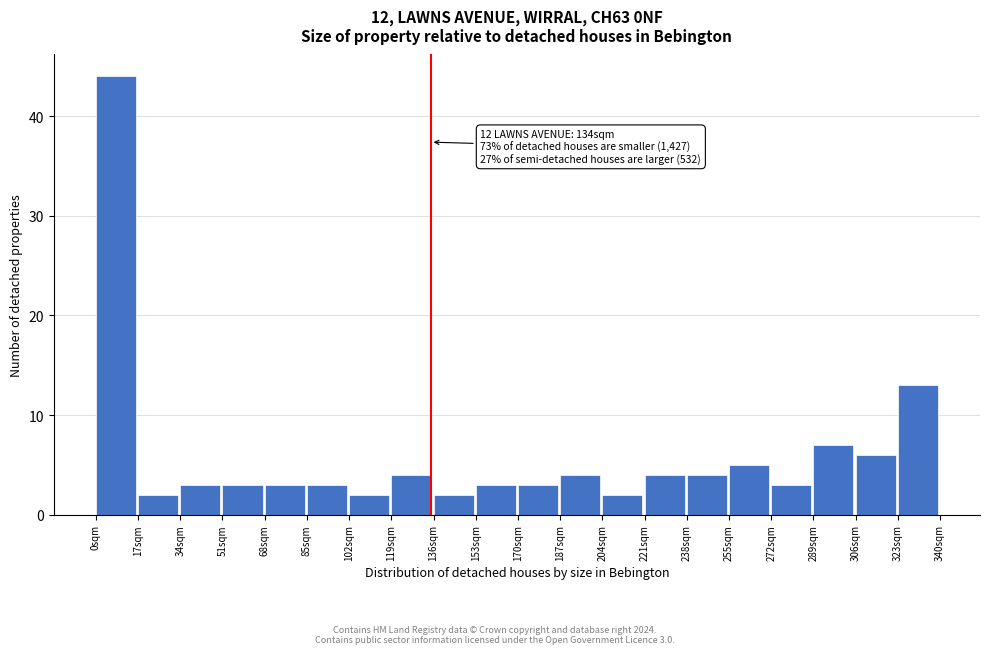

Which range on the x-axis has the tallest bar?

0 to 17